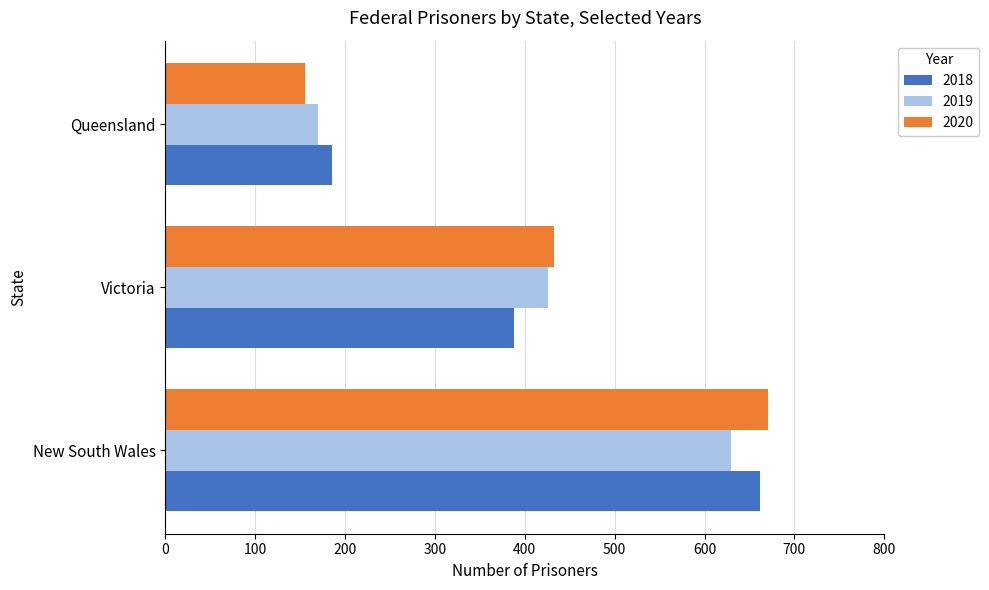

What value does the 2020 series have at Victoria, to the nearest 50?

450